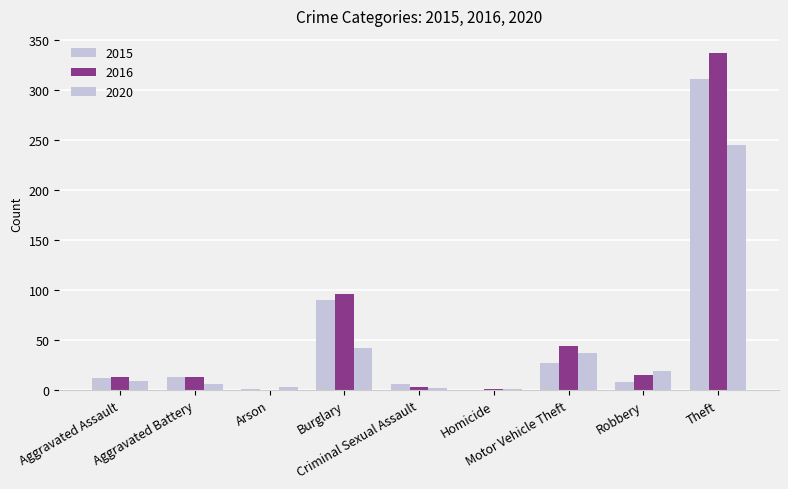

Which category has the lowest value in the 2015 series?

Homicide